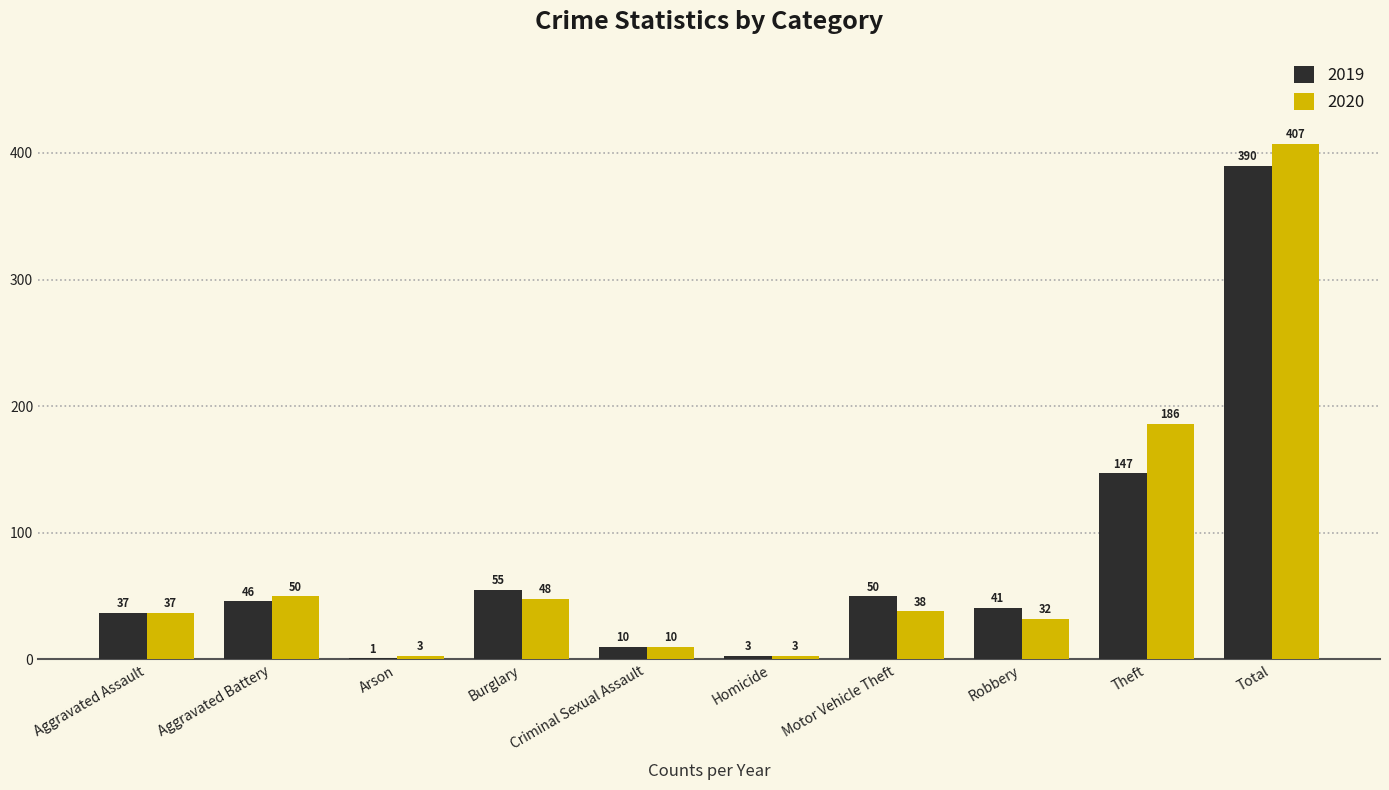

What is the sum of the 2019 values at Criminal Sexual Assault and Arson?

11